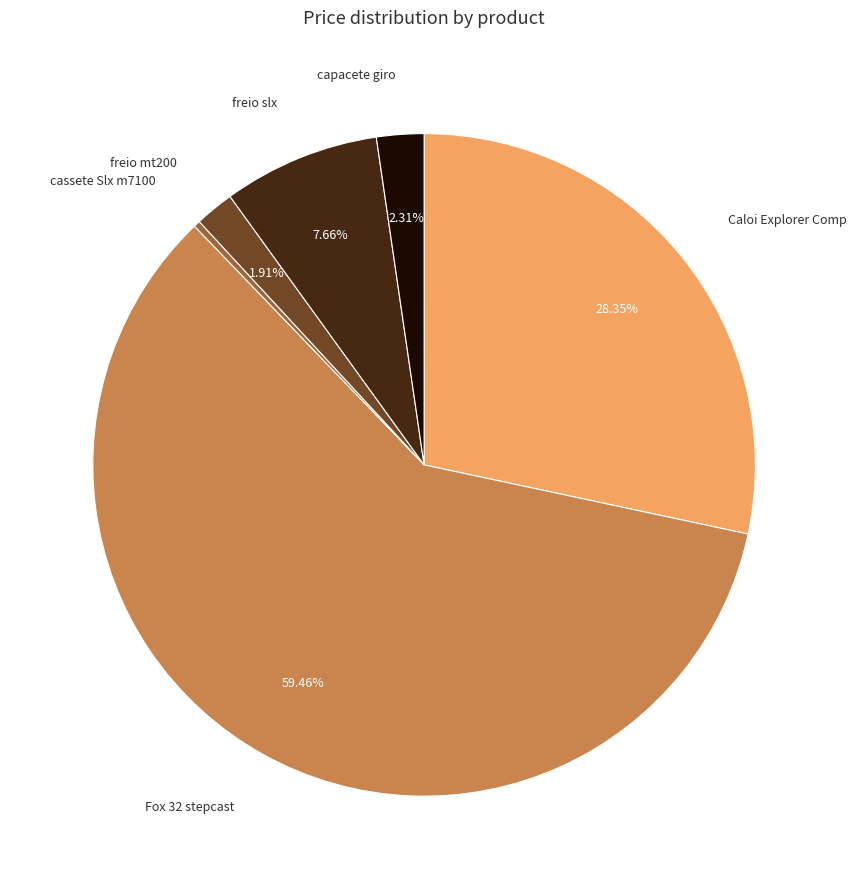

Rank the categories by value from highest to lowest.

Fox 32 stepcast, Caloi Explorer Comp, freio slx, capacete giro, freio mt200, cassete Slx m7100